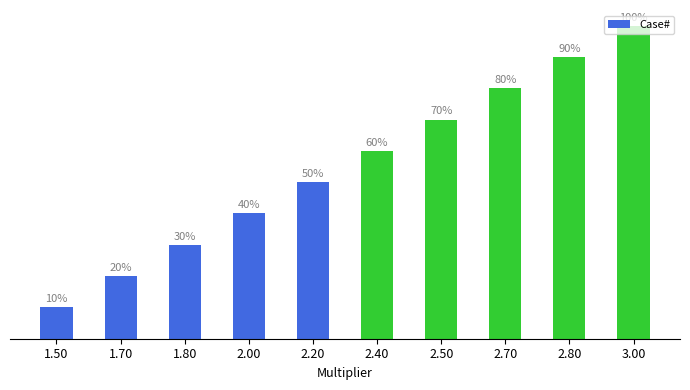

Are the bars horizontal?

No